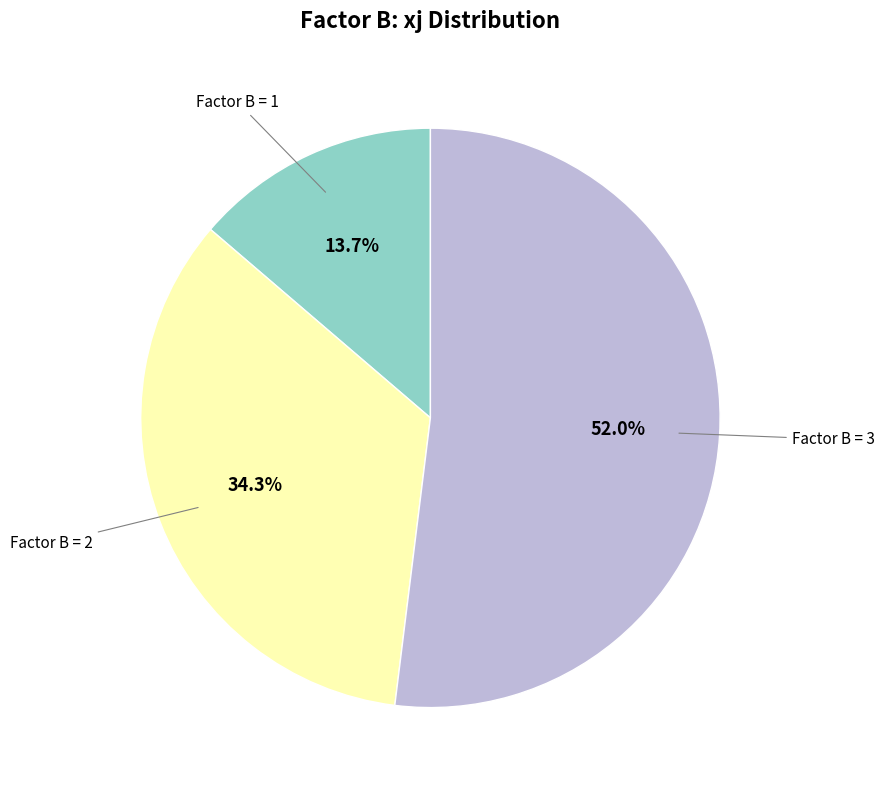

Is there a majority slice in this chart?

Yes